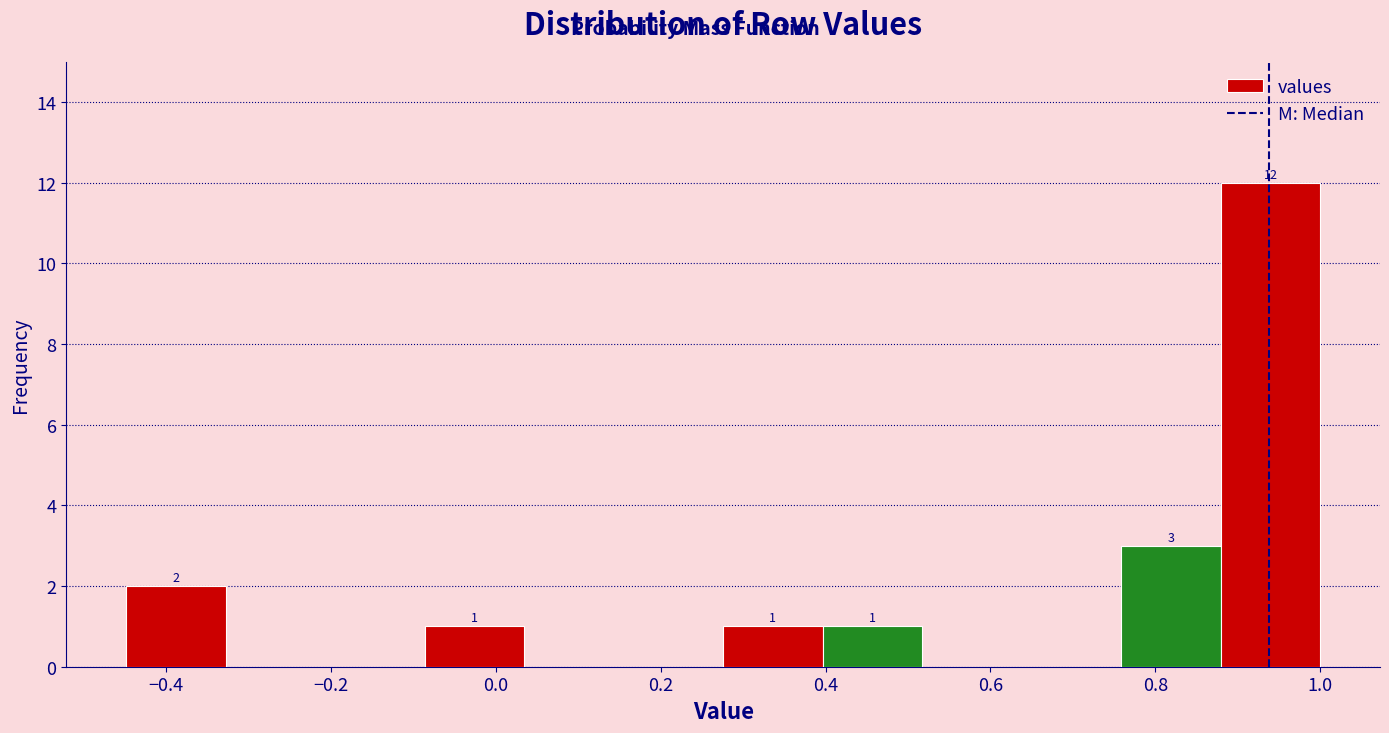

Over which range of the x-axis is the bar tallest?

0.88 to 1.00